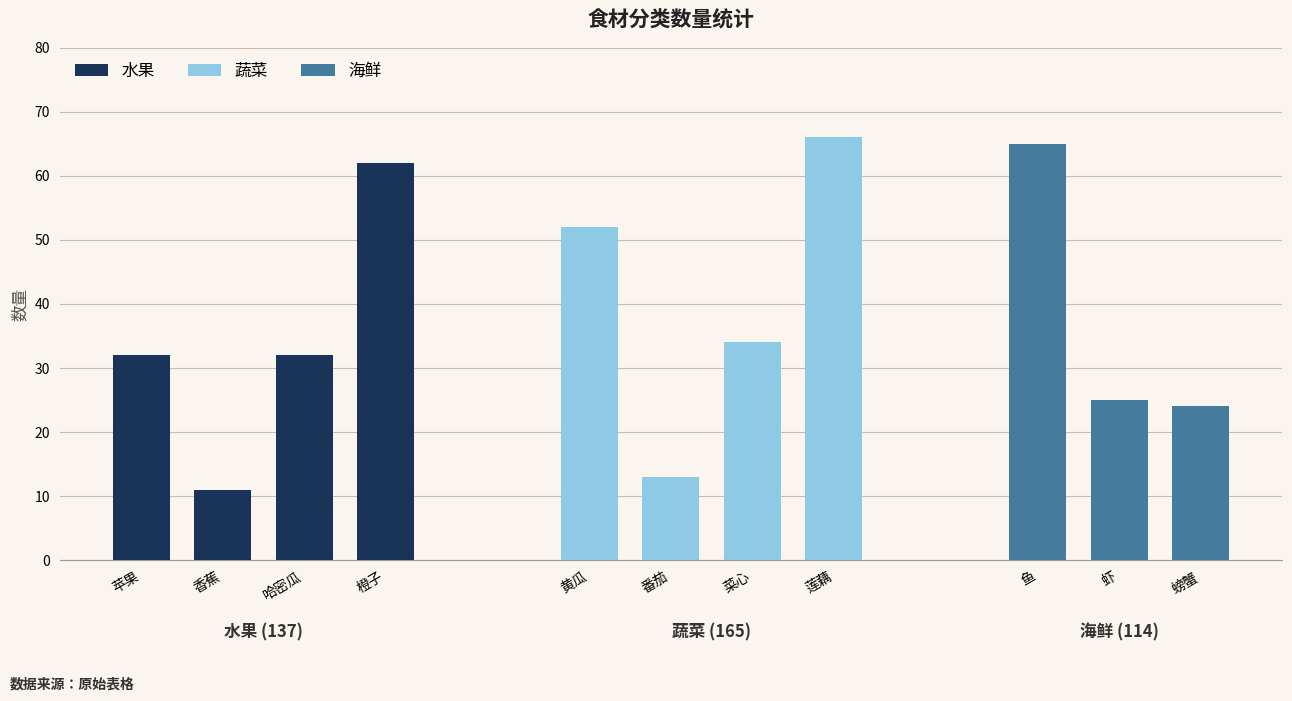

Where does the 蔬菜 series first go above 52?

3